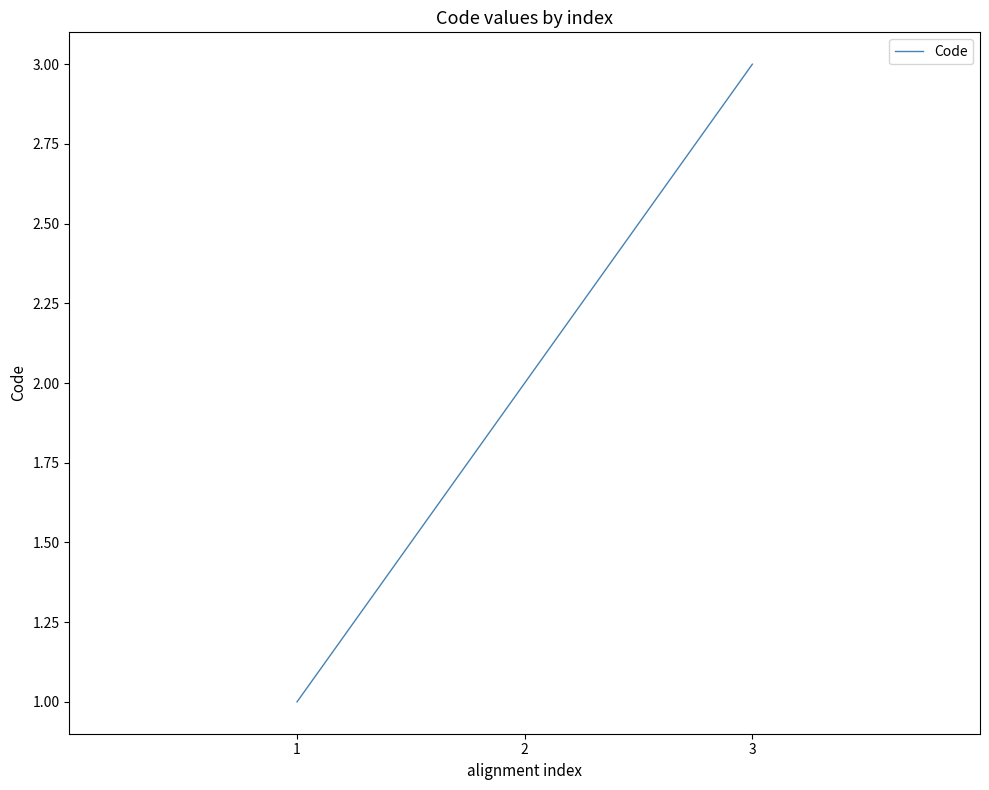

The chart shows a value of 1 at 2. True or false?

False